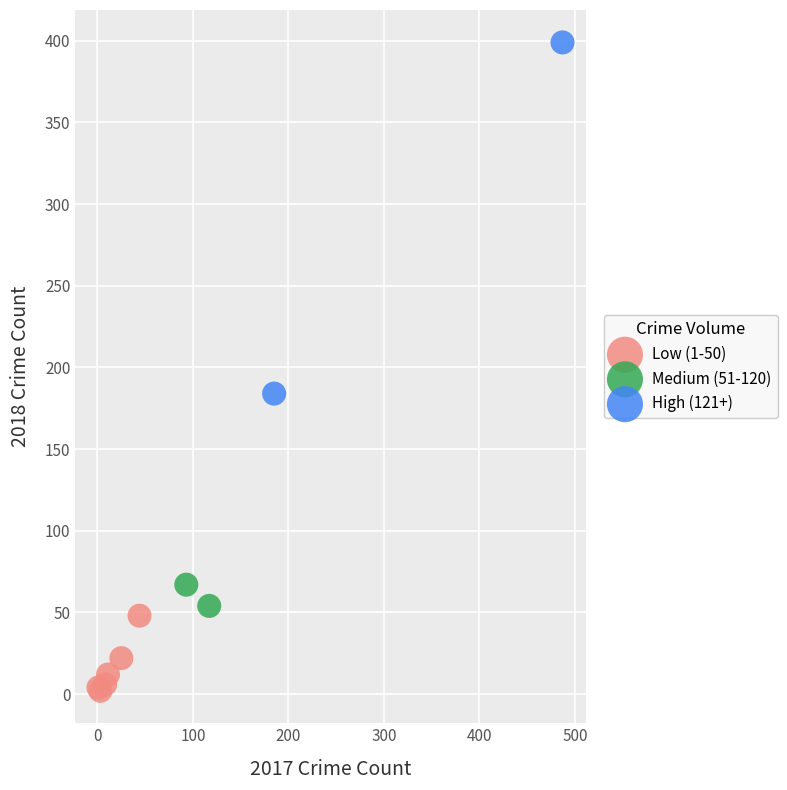

What are all the series names shown in the legend?

Low (1-50), Medium (51-120), High (121+)